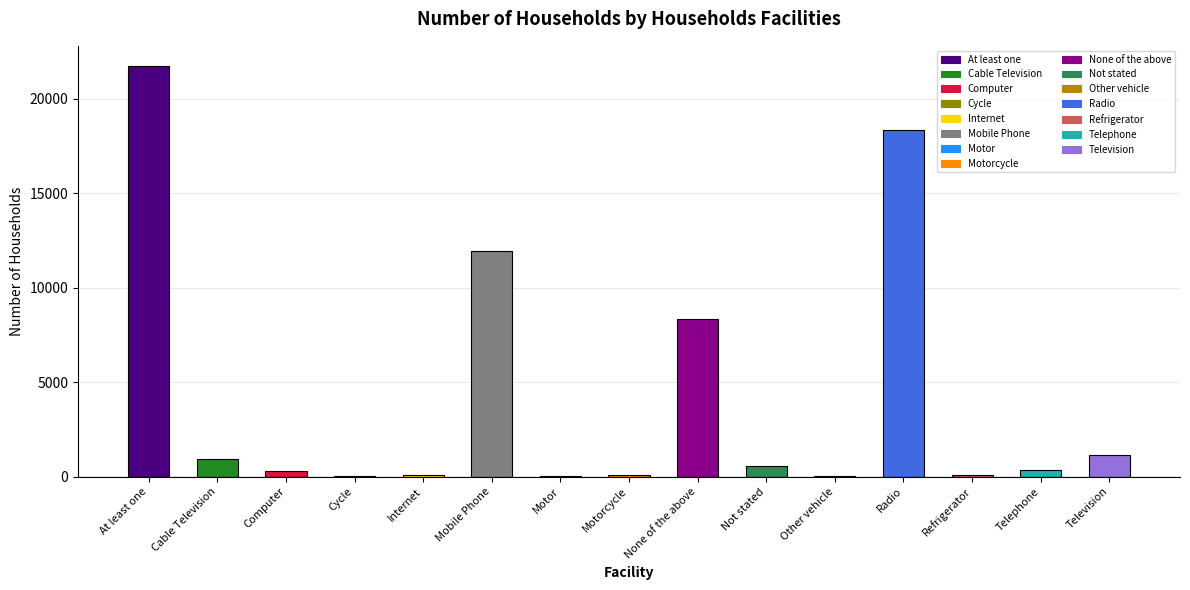

What is the sum of the values at Cycle and Internet?

118